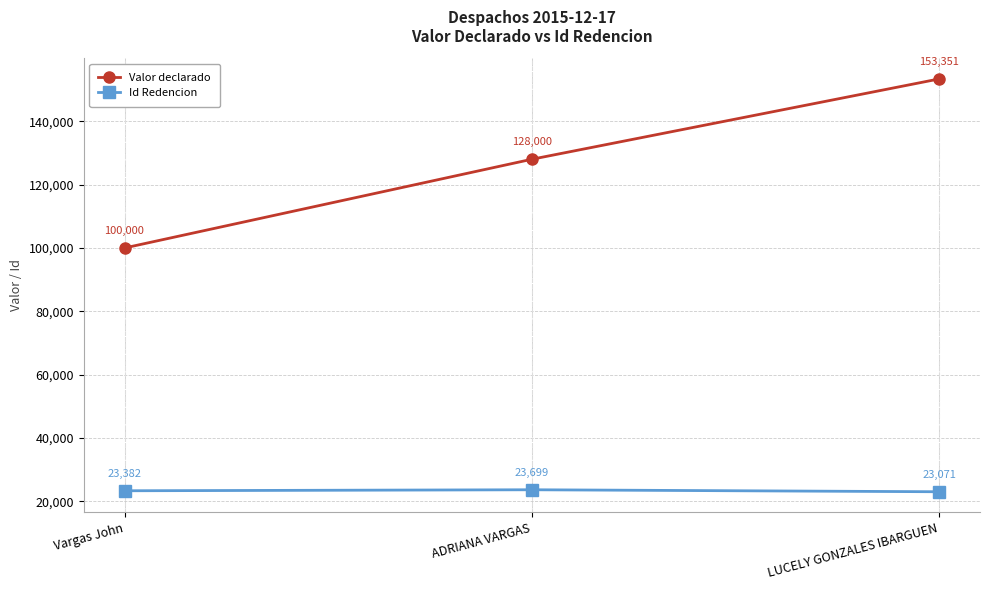

Reading left to right, list all the values displayed in this chart.

Valor declarado: Vargas John=100000	ADRIANA VARGAS=128000	LUCELY GONZALES IBARGUEN=153351
Id Redencion: Vargas John=23382	ADRIANA VARGAS=23699	LUCELY GONZALES IBARGUEN=23071